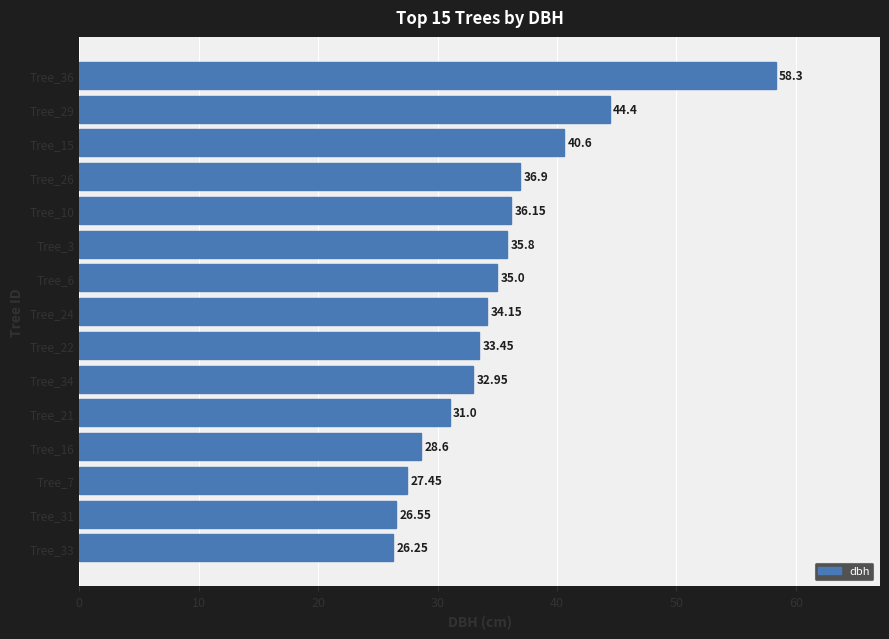

Rank the categories by value from highest to lowest.

Tree_36, Tree_29, Tree_15, Tree_26, Tree_10, Tree_3, Tree_6, Tree_24, Tree_22, Tree_34, Tree_21, Tree_16, Tree_7, Tree_31, Tree_33